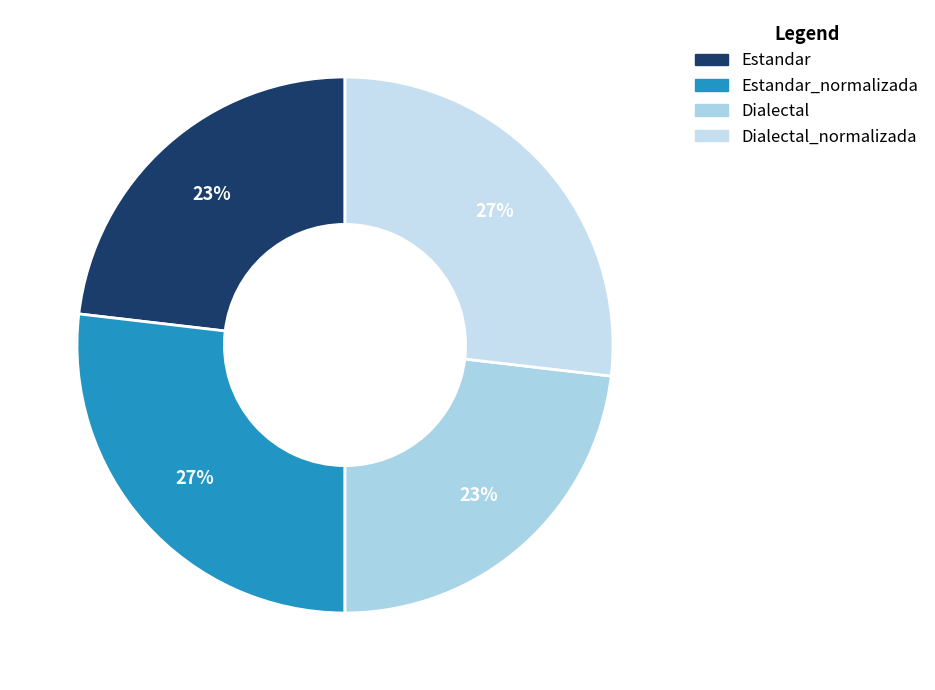

How many segments does this pie chart have?

4